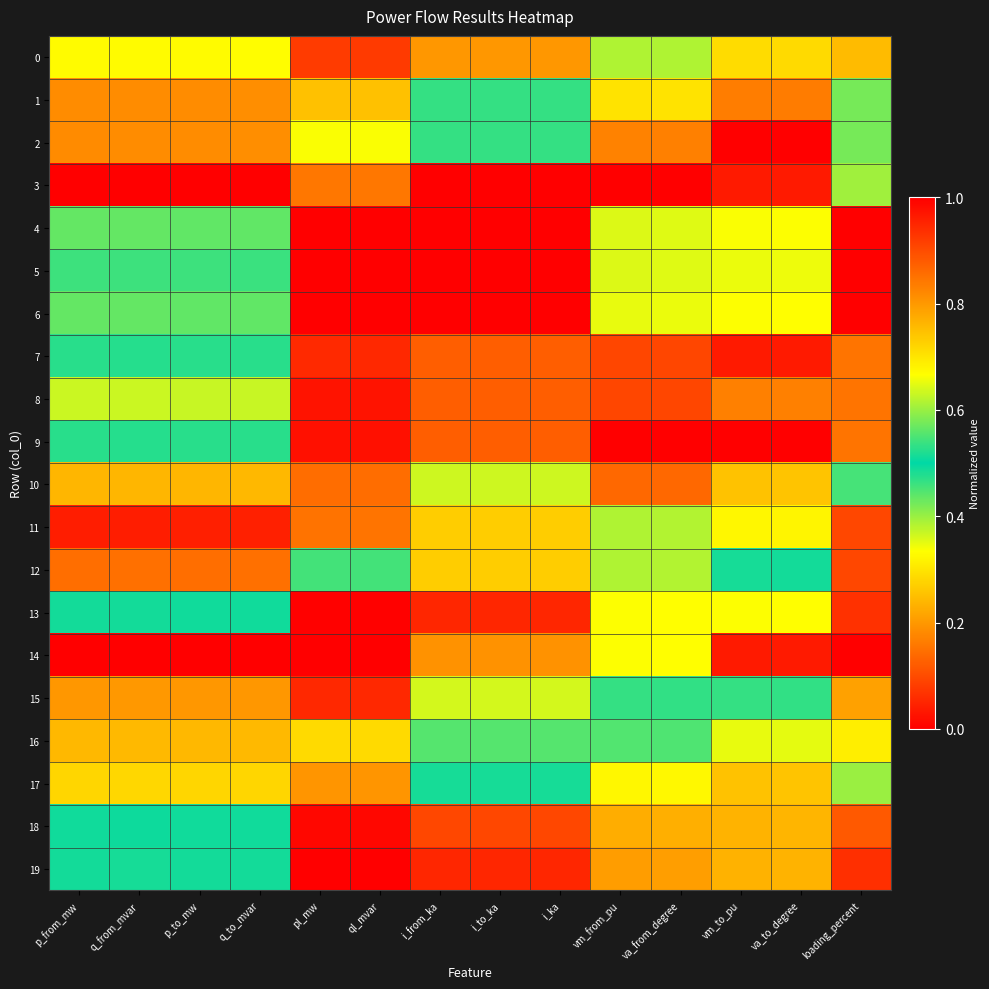

At how many categories does at least one series exceed 0?

14